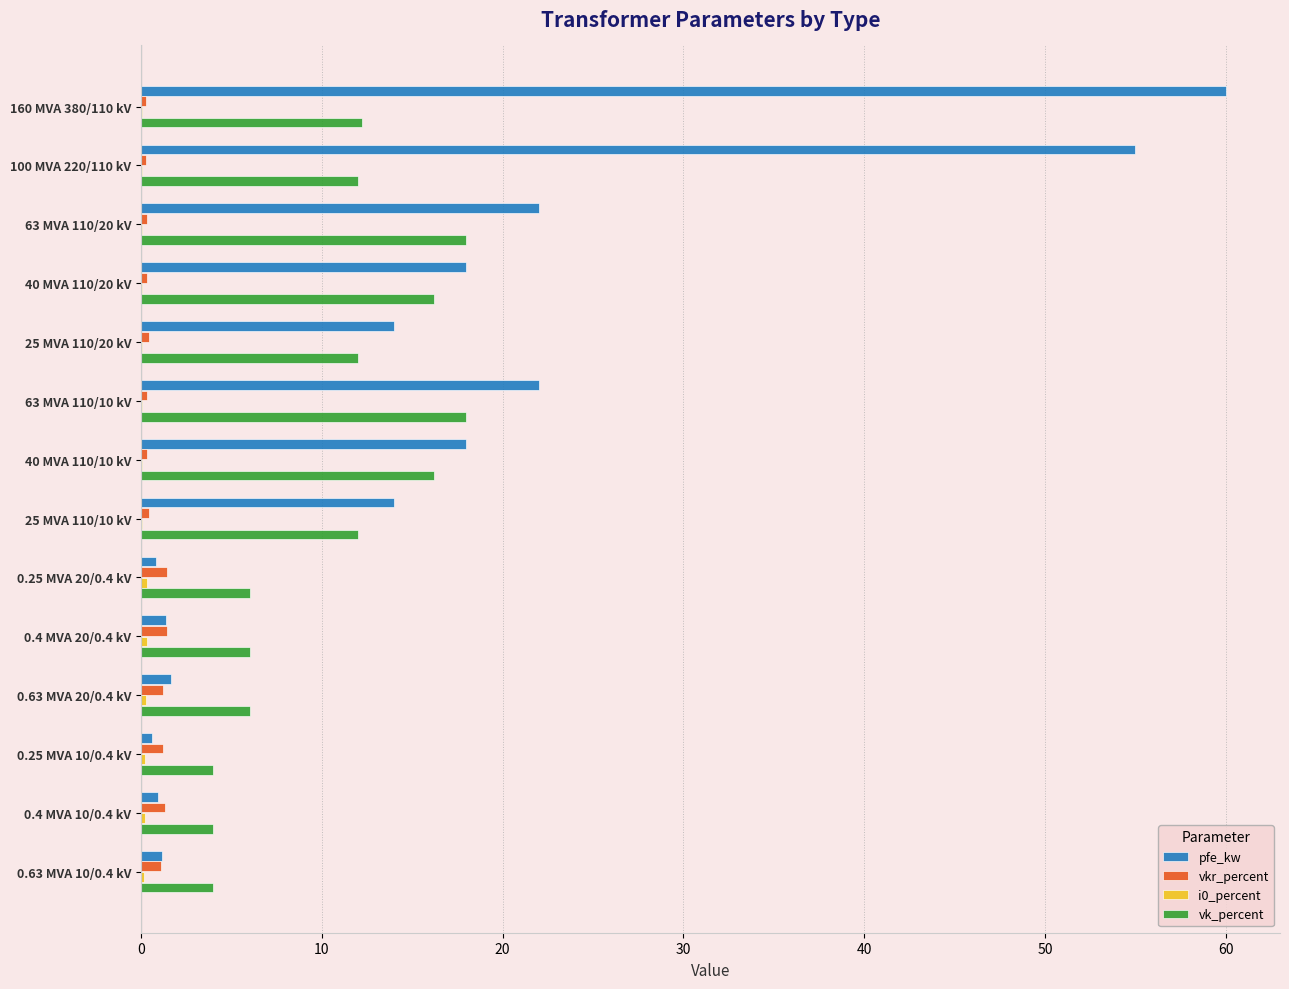

What is the maximum value shown in the chart?

60.0